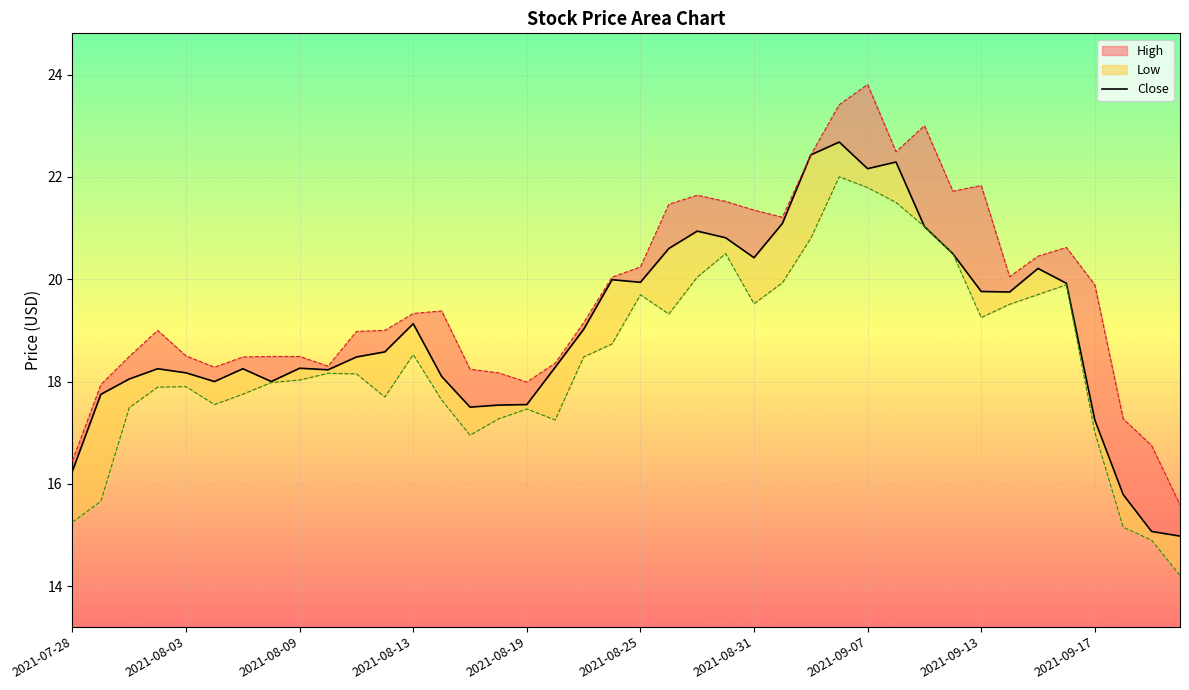

Reading right to left, extract all data points from this chart.

15.0	15.1	15.8	17.2	19.9	20.2	19.8	19.8	20.5	21.0	22.3	22.2	22.7	22.4	21.1	20.4	20.8	20.9	20.6	19.9	20.0	19.0	18.3	17.6	17.5	17.5	18.1	19.1	18.6	18.5	18.2	18.3	18.0	18.2	18.0	18.2	18.2	18.1	17.8	16.3